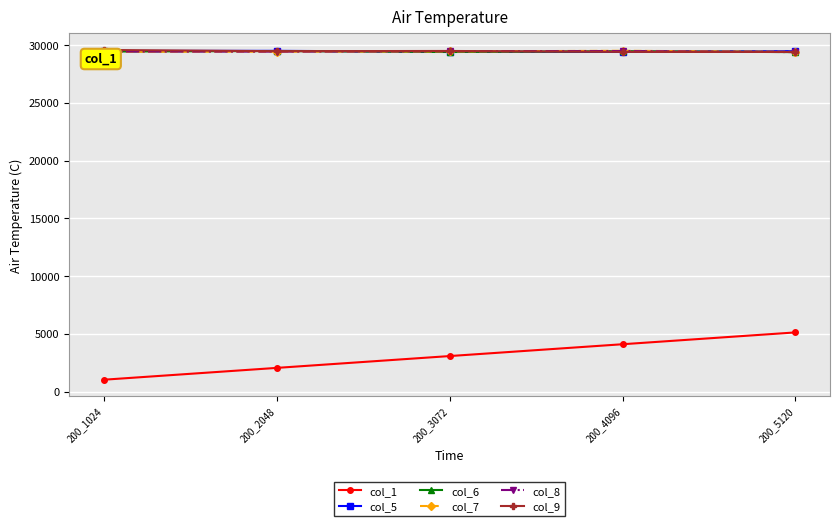

Count the number of data series in this chart.

6